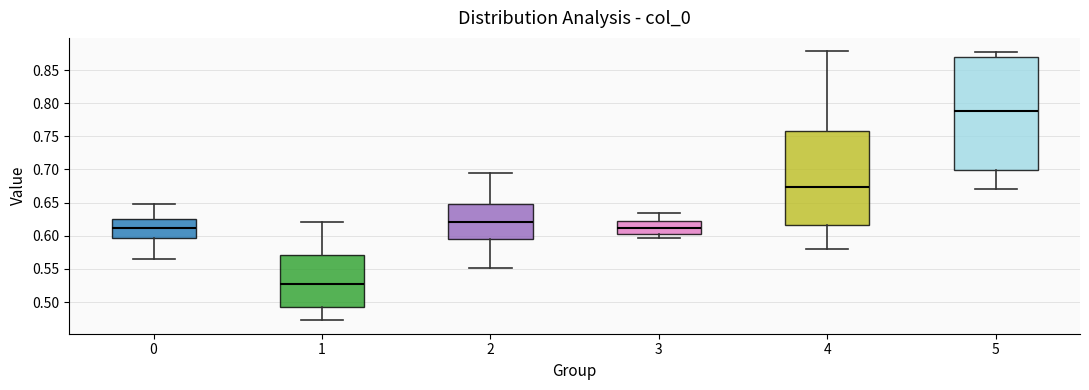

Reading left to right, read every box against the y-axis: the position of its median line, the range the box covers, and the ends of its whiskers. The values are not printed on the chart, so give them approximately, as read against the axis.

0: median 0.610, box 0.595 to 0.625, whiskers 0.565 to 0.650
1: median 0.525, box 0.495 to 0.570, whiskers 0.470 to 0.620
2: median 0.620, box 0.595 to 0.650, whiskers 0.550 to 0.695
3: median 0.610, box 0.605 to 0.620, whiskers 0.595 to 0.635
4: median 0.675, box 0.615 to 0.760, whiskers 0.580 to 0.880
5: median 0.790, box 0.700 to 0.870, whiskers 0.670 to 0.875